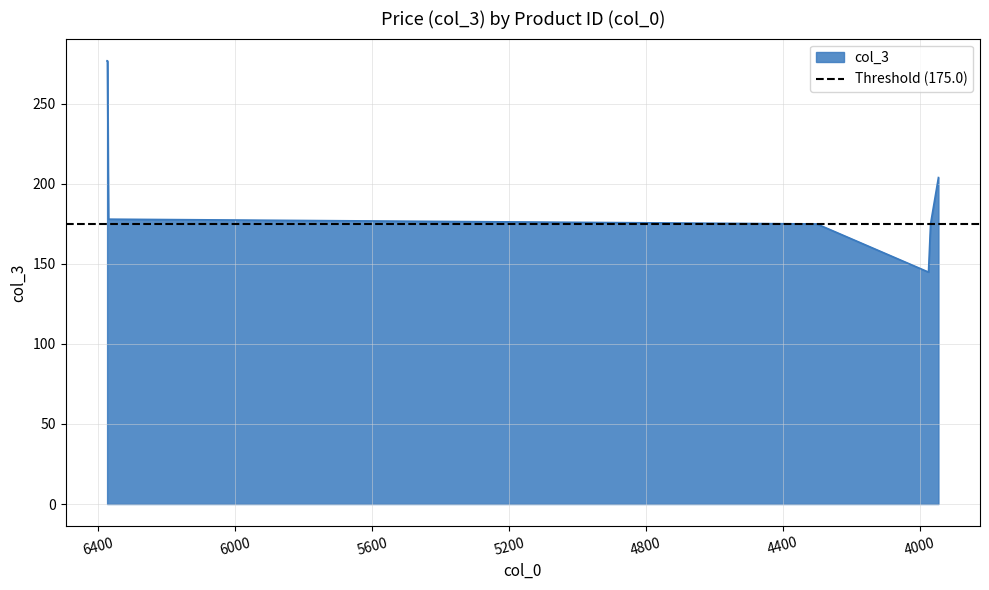

True or false: the data has more than 1 interior local peaks.

False